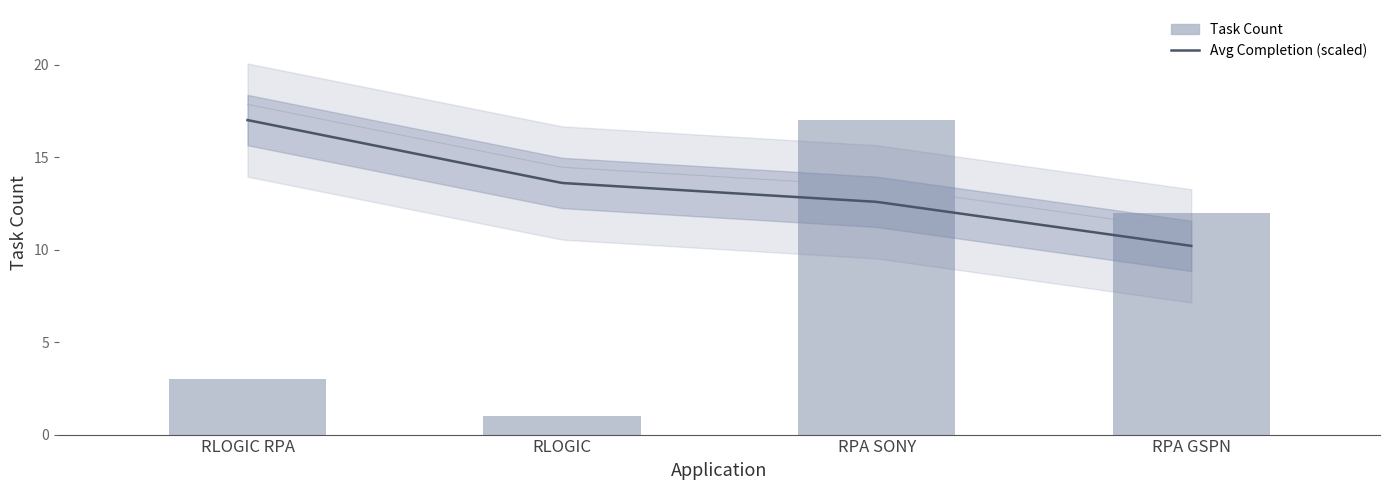

What is the maximum value shown in the chart?

17